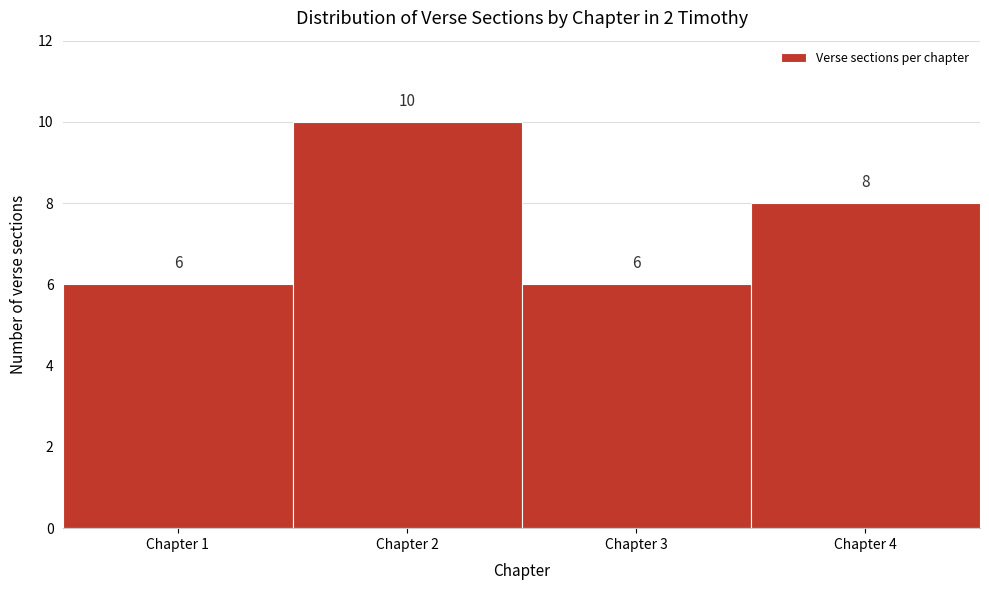

Reading left to right, transcribe this chart: for each bar, give the range it covers on the x-axis and its height.

0.5 to 1.5: 6
1.5 to 2.5: 10
2.5 to 3.5: 6
3.5 to 4.5: 8